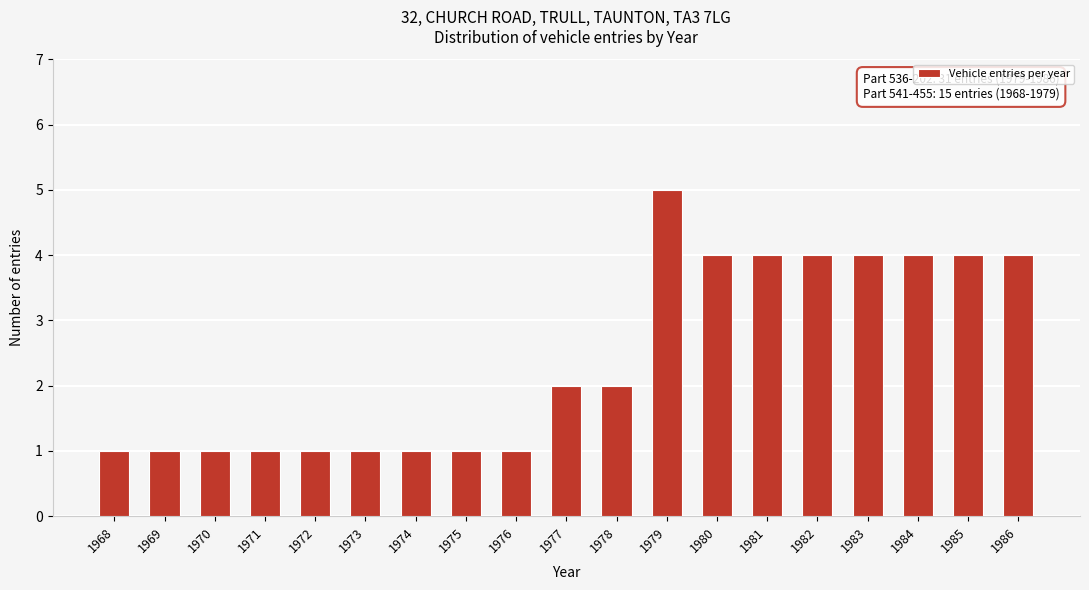

Reading left to right, what are all the values shown in this chart?

1968=1	1969=1	1970=1	1971=1	1972=1	1973=1	1974=1	1975=1	1976=1	1977=2	1978=2	1979=5	1980=4	1981=4	1982=4	1983=4	1984=4	1985=4	1986=4